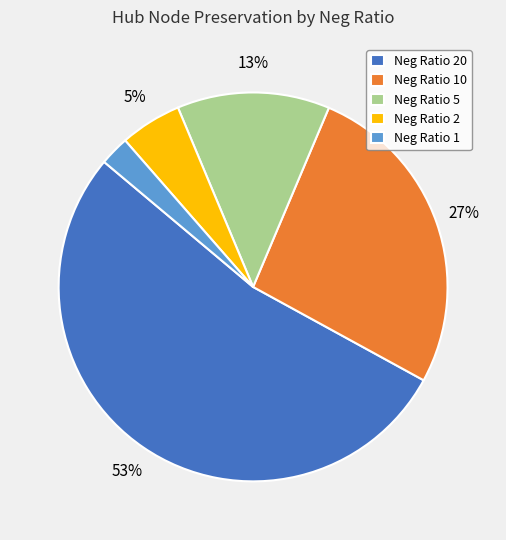

Is there any slice that represents more than half of the pie?

Yes